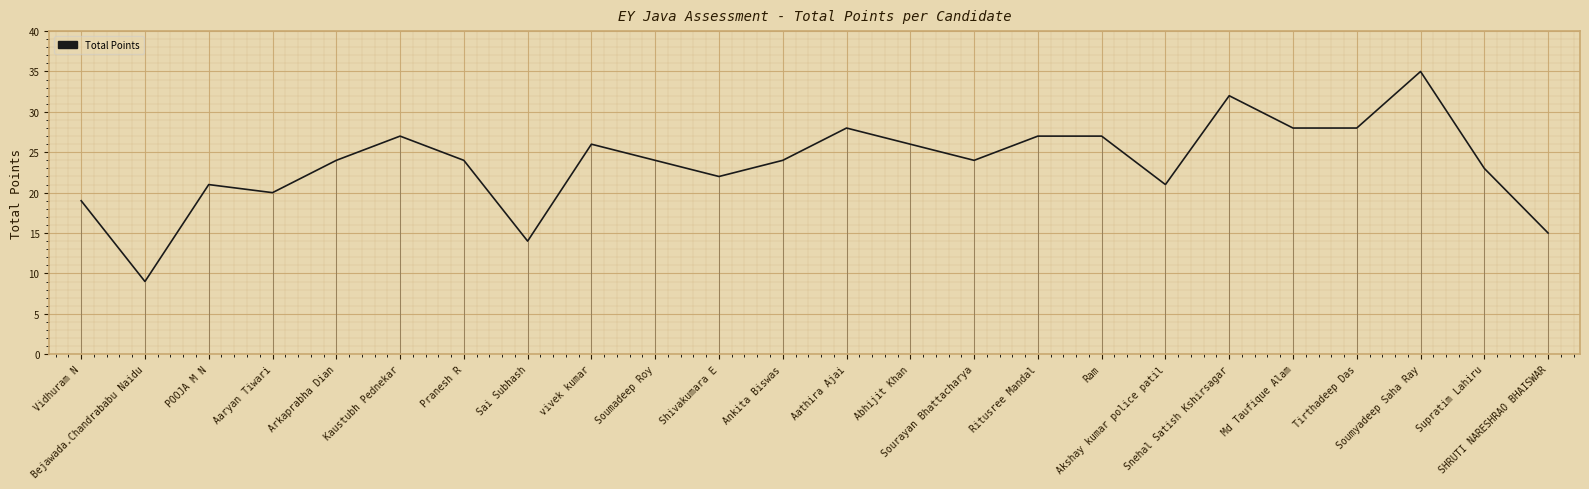

Rank the categories by value from highest to lowest.

Soumyadeep Saha Ray, Snehal Satish Kshirsagar, Aathira Ajai, Md Taufique Alam, Tirthadeep Das, Kaustubh Pednekar, Ritusree Mandal, Ram, vivek kumar, Abhijit Khan, Arkaprabha Dian, Pranesh R, Soumadeep Roy, Ankita Biswas, Sourayan Bhattacharya, Supratim Lahiru, Shivakumara E, POOJA M N, Akshay kumar police patil, Aaryan Tiwari, Vidhuram N, SHRUTI NARESHRAO BHAISWAR, Sai Subhash, Bejawada.Chandrababu Naidu